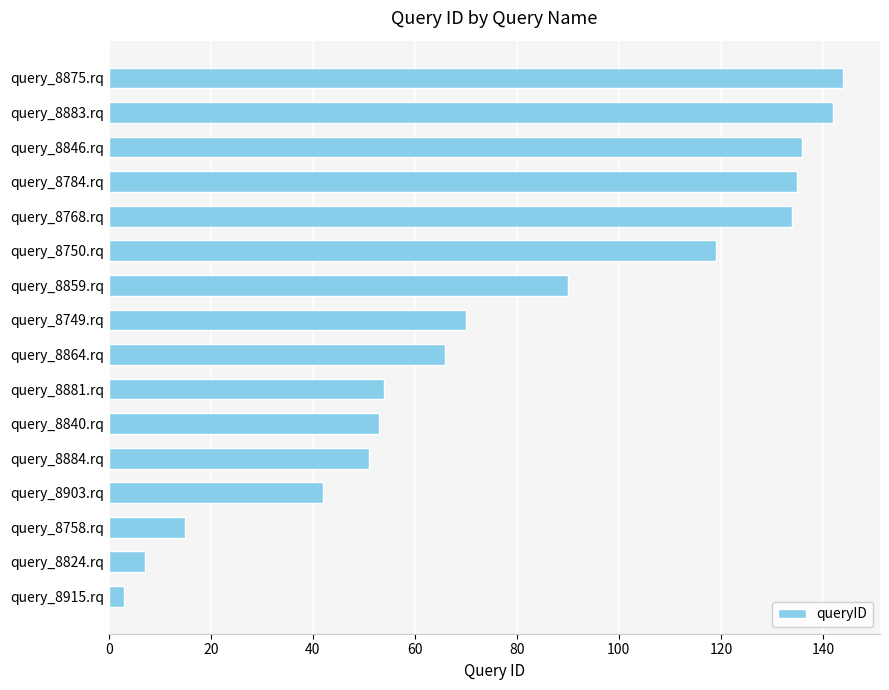

Is it true that the value at query_8875.rq is 100?

False